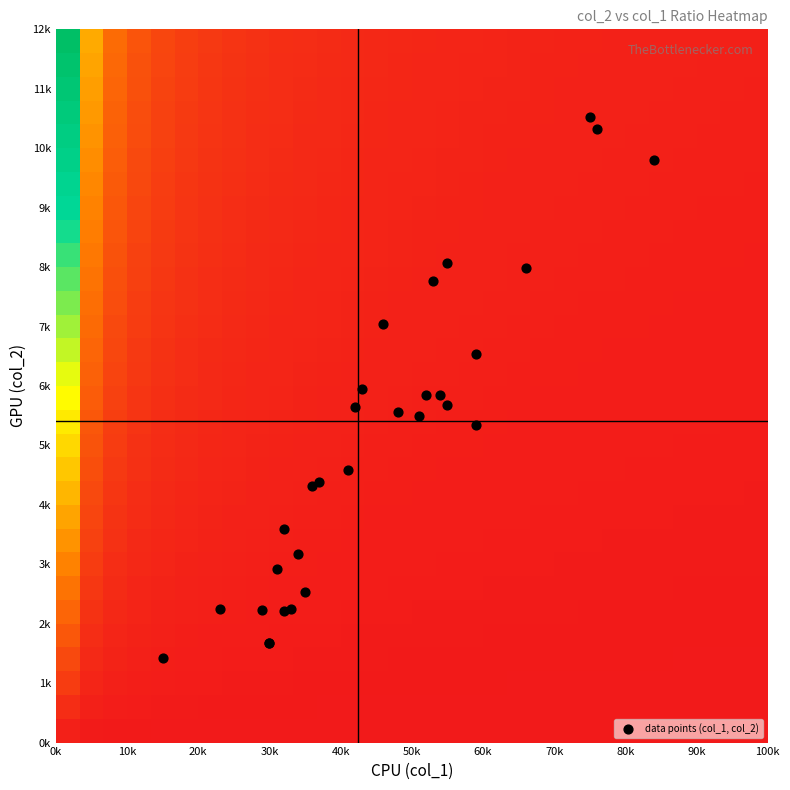

Reading left to right, list all the values displayed in this chart.

row_0: 0.0	0.0	0.0	0.0	0.0	0.0	0.0	0.0	0.0	0.0	0.0	0.0	0.0	0.0	0.0	0.0	0.0	0.0	0.0	0.0	0.0	0.0	0.0	0.0	0.0	0.0	0.0	0.0	0.0	0.0
row_1: 0.1	0.0	0.0	0.0	0.0	0.0	0.0	0.0	0.0	0.0	0.0	0.0	0.0	0.0	0.0	0.0	0.0	0.0	0.0	0.0	0.0	0.0	0.0	0.0	0.0	0.0	0.0	0.0	0.0	0.0
row_2: 0.1	0.0	0.0	0.0	0.0	0.0	0.0	0.0	0.0	0.0	0.0	0.0	0.0	0.0	0.0	0.0	0.0	0.0	0.0	0.0	0.0	0.0	0.0	0.0	0.0	0.0	0.0	0.0	0.0	0.0
row_3: 0.1	0.0	0.0	0.0	0.0	0.0	0.0	0.0	0.0	0.0	0.0	0.0	0.0	0.0	0.0	0.0	0.0	0.0	0.0	0.0	0.0	0.0	0.0	0.0	0.0	0.0	0.0	0.0	0.0	0.0
row_4: 0.2	0.1	0.0	0.0	0.0	0.0	0.0	0.0	0.0	0.0	0.0	0.0	0.0	0.0	0.0	0.0	0.0	0.0	0.0	0.0	0.0	0.0	0.0	0.0	0.0	0.0	0.0	0.0	0.0	0.0
row_5: 0.2	0.1	0.0	0.0	0.0	0.0	0.0	0.0	0.0	0.0	0.0	0.0	0.0	0.0	0.0	0.0	0.0	0.0	0.0	0.0	0.0	0.0	0.0	0.0	0.0	0.0	0.0	0.0	0.0	0.0
row_6: 0.2	0.1	0.0	0.0	0.0	0.0	0.0	0.0	0.0	0.0	0.0	0.0	0.0	0.0	0.0	0.0	0.0	0.0	0.0	0.0	0.0	0.0	0.0	0.0	0.0	0.0	0.0	0.0	0.0	0.0
row_7: 0.3	0.1	0.1	0.0	0.0	0.0	0.0	0.0	0.0	0.0	0.0	0.0	0.0	0.0	0.0	0.0	0.0	0.0	0.0	0.0	0.0	0.0	0.0	0.0	0.0	0.0	0.0	0.0	0.0	0.0
row_8: 0.3	0.1	0.1	0.0	0.0	0.0	0.0	0.0	0.0	0.0	0.0	0.0	0.0	0.0	0.0	0.0	0.0	0.0	0.0	0.0	0.0	0.0	0.0	0.0	0.0	0.0	0.0	0.0	0.0	0.0
row_9: 0.3	0.1	0.1	0.0	0.0	0.0	0.0	0.0	0.0	0.0	0.0	0.0	0.0	0.0	0.0	0.0	0.0	0.0	0.0	0.0	0.0	0.0	0.0	0.0	0.0	0.0	0.0	0.0	0.0	0.0
row_10: 0.4	0.1	0.1	0.1	0.0	0.0	0.0	0.0	0.0	0.0	0.0	0.0	0.0	0.0	0.0	0.0	0.0	0.0	0.0	0.0	0.0	0.0	0.0	0.0	0.0	0.0	0.0	0.0	0.0	0.0
row_11: 0.4	0.1	0.1	0.1	0.0	0.0	0.0	0.0	0.0	0.0	0.0	0.0	0.0	0.0	0.0	0.0	0.0	0.0	0.0	0.0	0.0	0.0	0.0	0.0	0.0	0.0	0.0	0.0	0.0	0.0
row_12: 0.4	0.1	0.1	0.1	0.0	0.0	0.0	0.0	0.0	0.0	0.0	0.0	0.0	0.0	0.0	0.0	0.0	0.0	0.0	0.0	0.0	0.0	0.0	0.0	0.0	0.0	0.0	0.0	0.0	0.0
row_13: 0.5	0.2	0.1	0.1	0.1	0.0	0.0	0.0	0.0	0.0	0.0	0.0	0.0	0.0	0.0	0.0	0.0	0.0	0.0	0.0	0.0	0.0	0.0	0.0	0.0	0.0	0.0	0.0	0.0	0.0
row_14: 0.5	0.2	0.1	0.1	0.1	0.0	0.0	0.0	0.0	0.0	0.0	0.0	0.0	0.0	0.0	0.0	0.0	0.0	0.0	0.0	0.0	0.0	0.0	0.0	0.0	0.0	0.0	0.0	0.0	0.0
row_15: 0.5	0.2	0.1	0.1	0.1	0.0	0.0	0.0	0.0	0.0	0.0	0.0	0.0	0.0	0.0	0.0	0.0	0.0	0.0	0.0	0.0	0.0	0.0	0.0	0.0	0.0	0.0	0.0	0.0	0.0
row_16: 0.6	0.2	0.1	0.1	0.1	0.1	0.0	0.0	0.0	0.0	0.0	0.0	0.0	0.0	0.0	0.0	0.0	0.0	0.0	0.0	0.0	0.0	0.0	0.0	0.0	0.0	0.0	0.0	0.0	0.0
row_17: 0.6	0.2	0.1	0.1	0.1	0.1	0.0	0.0	0.0	0.0	0.0	0.0	0.0	0.0	0.0	0.0	0.0	0.0	0.0	0.0	0.0	0.0	0.0	0.0	0.0	0.0	0.0	0.0	0.0	0.0
row_18: 0.6	0.2	0.1	0.1	0.1	0.1	0.0	0.0	0.0	0.0	0.0	0.0	0.0	0.0	0.0	0.0	0.0	0.0	0.0	0.0	0.0	0.0	0.0	0.0	0.0	0.0	0.0	0.0	0.0	0.0
row_19: 0.7	0.2	0.1	0.1	0.1	0.1	0.1	0.0	0.0	0.0	0.0	0.0	0.0	0.0	0.0	0.0	0.0	0.0	0.0	0.0	0.0	0.0	0.0	0.0	0.0	0.0	0.0	0.0	0.0	0.0
row_20: 0.7	0.2	0.1	0.1	0.1	0.1	0.1	0.0	0.0	0.0	0.0	0.0	0.0	0.0	0.0	0.0	0.0	0.0	0.0	0.0	0.0	0.0	0.0	0.0	0.0	0.0	0.0	0.0	0.0	0.0
row_21: 0.7	0.2	0.1	0.1	0.1	0.1	0.1	0.0	0.0	0.0	0.0	0.0	0.0	0.0	0.0	0.0	0.0	0.0	0.0	0.0	0.0	0.0	0.0	0.0	0.0	0.0	0.0	0.0	0.0	0.0
row_22: 0.8	0.3	0.2	0.1	0.1	0.1	0.1	0.1	0.0	0.0	0.0	0.0	0.0	0.0	0.0	0.0	0.0	0.0	0.0	0.0	0.0	0.0	0.0	0.0	0.0	0.0	0.0	0.0	0.0	0.0
row_23: 0.8	0.3	0.2	0.1	0.1	0.1	0.1	0.1	0.0	0.0	0.0	0.0	0.0	0.0	0.0	0.0	0.0	0.0	0.0	0.0	0.0	0.0	0.0	0.0	0.0	0.0	0.0	0.0	0.0	0.0
row_24: 0.8	0.3	0.2	0.1	0.1	0.1	0.1	0.1	0.0	0.0	0.0	0.0	0.0	0.0	0.0	0.0	0.0	0.0	0.0	0.0	0.0	0.0	0.0	0.0	0.0	0.0	0.0	0.0	0.0	0.0
row_25: 0.9	0.3	0.2	0.1	0.1	0.1	0.1	0.1	0.1	0.0	0.0	0.0	0.0	0.0	0.0	0.0	0.0	0.0	0.0	0.0	0.0	0.0	0.0	0.0	0.0	0.0	0.0	0.0	0.0	0.0
row_26: 0.9	0.3	0.2	0.1	0.1	0.1	0.1	0.1	0.1	0.0	0.0	0.0	0.0	0.0	0.0	0.0	0.0	0.0	0.0	0.0	0.0	0.0	0.0	0.0	0.0	0.0	0.0	0.0	0.0	0.0
row_27: 0.9	0.3	0.2	0.1	0.1	0.1	0.1	0.1	0.1	0.0	0.0	0.0	0.0	0.0	0.0	0.0	0.0	0.0	0.0	0.0	0.0	0.0	0.0	0.0	0.0	0.0	0.0	0.0	0.0	0.0
row_28: 1.0	0.3	0.2	0.1	0.1	0.1	0.1	0.1	0.1	0.1	0.0	0.0	0.0	0.0	0.0	0.0	0.0	0.0	0.0	0.0	0.0	0.0	0.0	0.0	0.0	0.0	0.0	0.0	0.0	0.0
row_29: 1.0	0.3	0.2	0.1	0.1	0.1	0.1	0.1	0.1	0.1	0.0	0.0	0.0	0.0	0.0	0.0	0.0	0.0	0.0	0.0	0.0	0.0	0.0	0.0	0.0	0.0	0.0	0.0	0.0	0.0
data points (col_1, col_2): 2536.0	6546.0	8068.0	5852.0	5845.0	5654.0	7048.0	2926.0	5340.0	4588.0	5554.0	4324.0	5496.0	2244.0	10517.0	4385.0	2242.0	5681.0	10326.0	2226.0	2212.0	3585.0	7987.0	1415.0	9798.0	7764.0	5941.0	3176.0	1680.0	1680.0